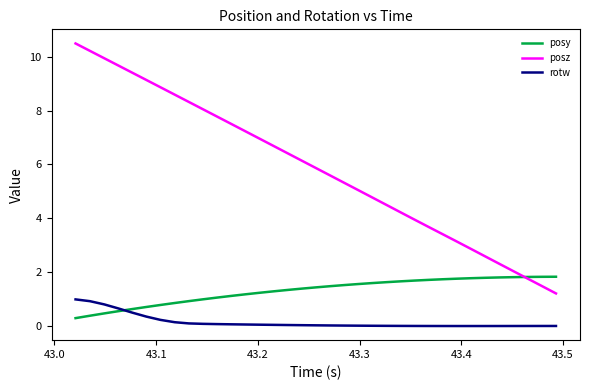

Rank the series by their maximum value, from highest to lowest.

posz, posy, rotw